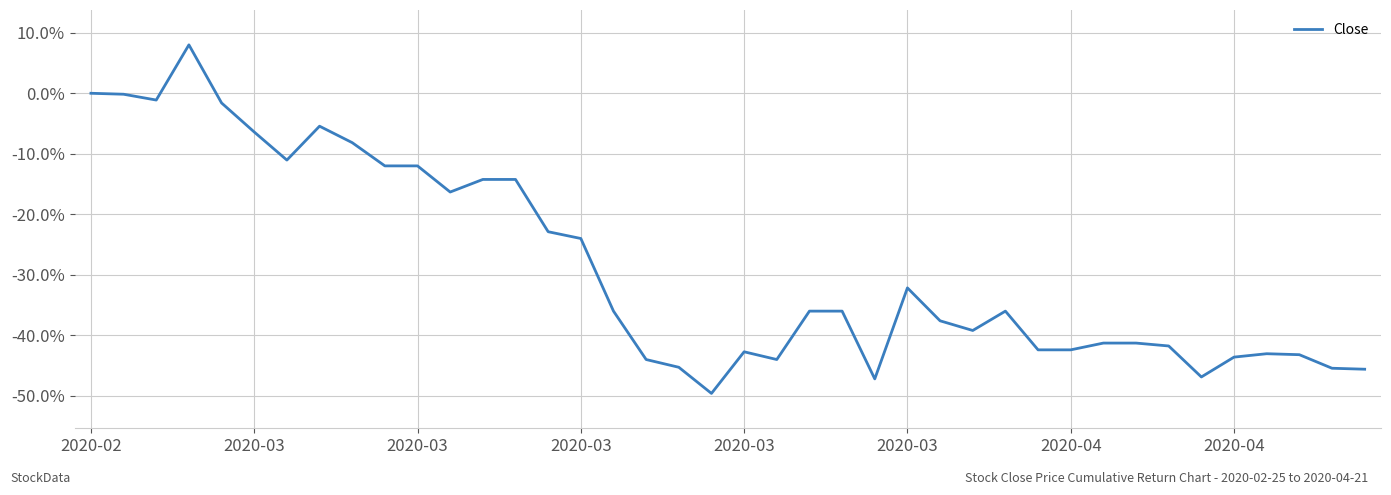

At which category does the data reach its first local peak?

2020-03